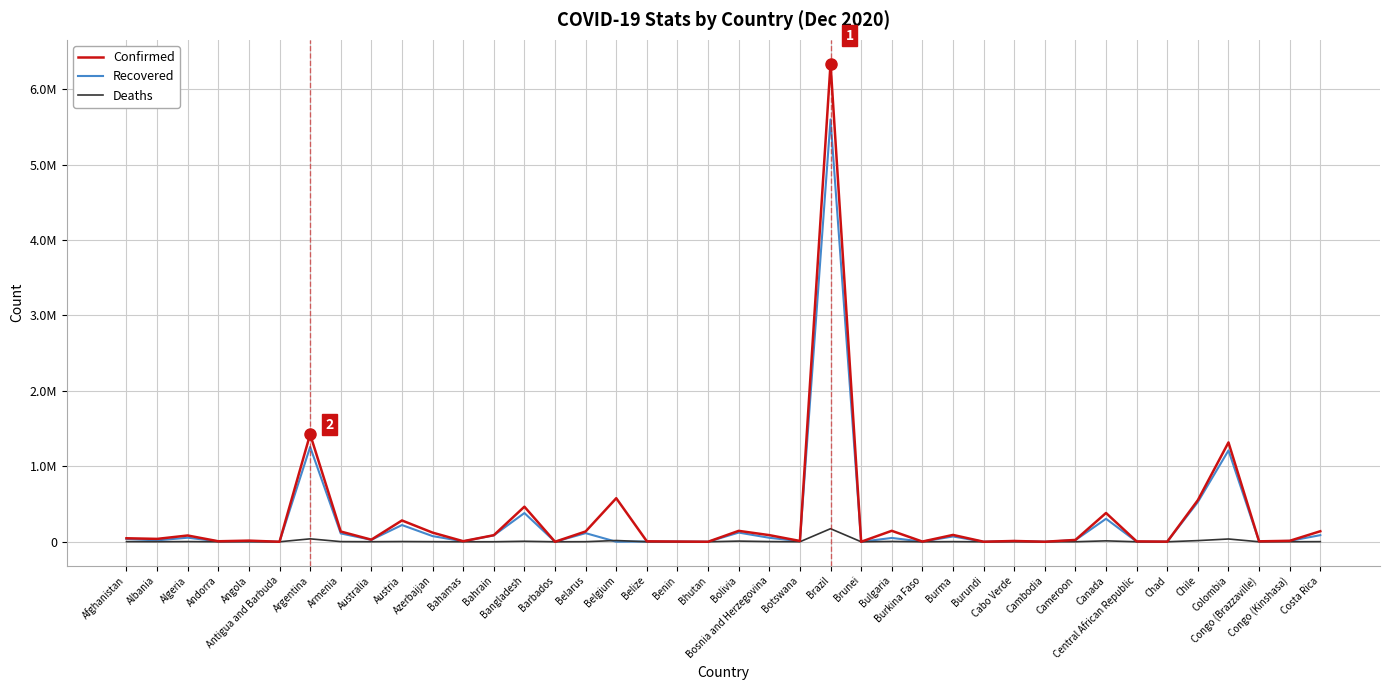

What is the greatest value displayed?

6335878